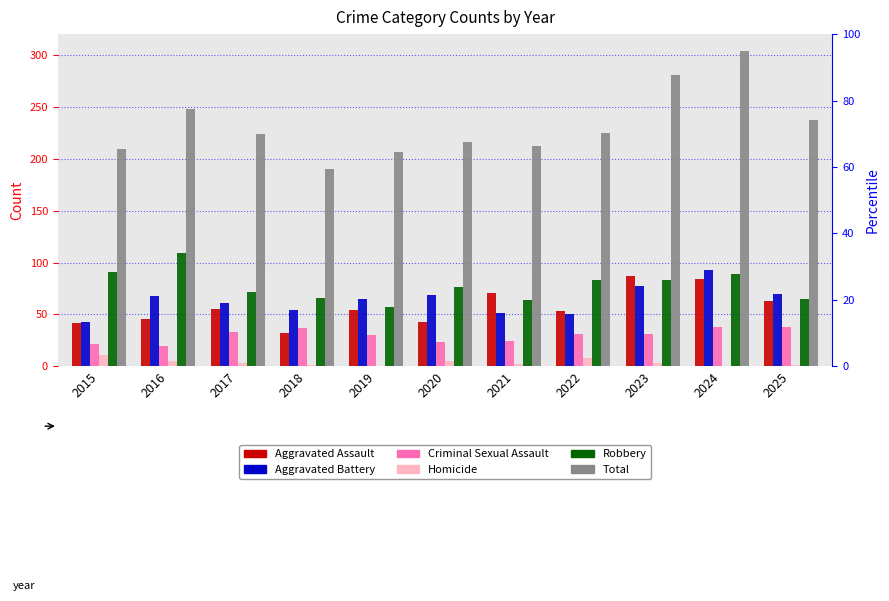

What is the maximum value for Aggravated Assault?

87